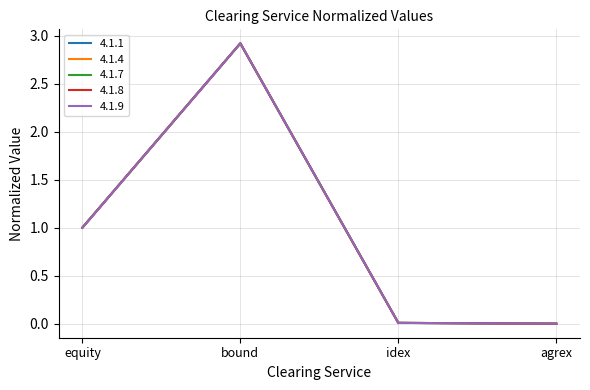

Reading left to right, extract all data points from this chart.

4.1.1: equity=1.0	bound=2.9	idex=0.0	agrex=0.0
4.1.4: equity=1.0	bound=2.9	idex=0.0	agrex=0.0
4.1.7: equity=1.0	bound=2.9	idex=0.0	agrex=0.0
4.1.8: equity=1.0	bound=2.9	idex=0.0	agrex=0.0
4.1.9: equity=1.0	bound=2.9	idex=0.0	agrex=0.0